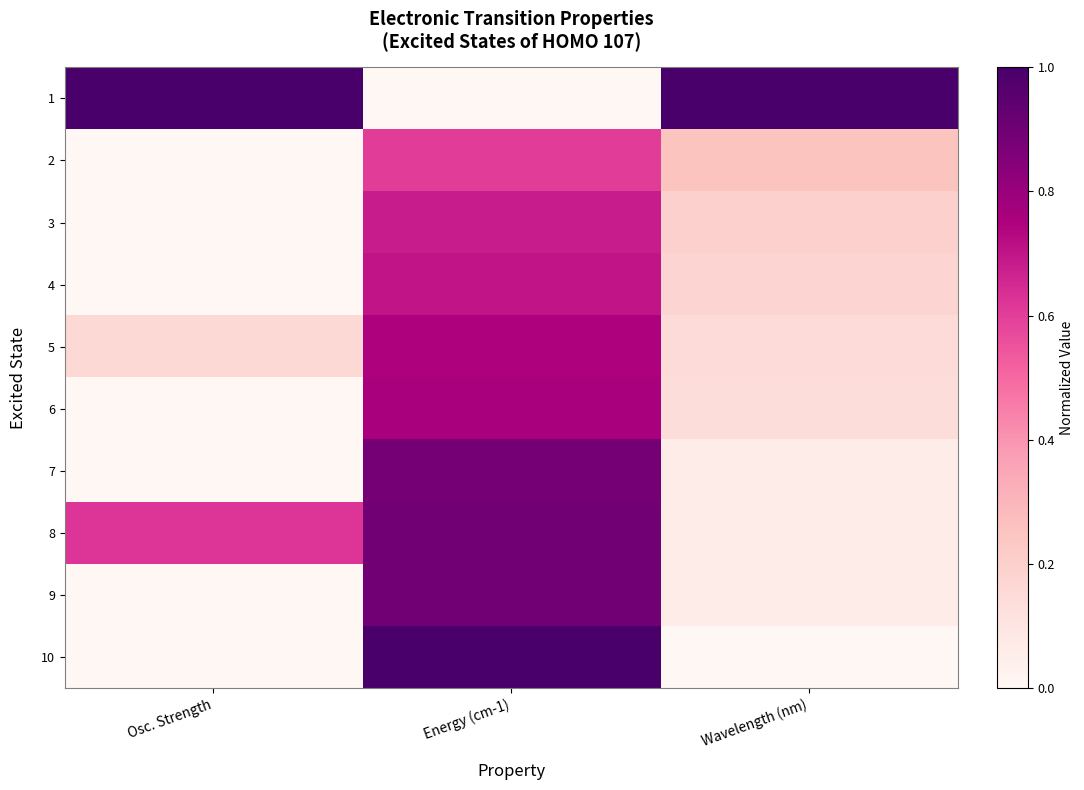

Reading right to left, list all the values displayed in this chart.

1: Wavelength (nm)=1.0	Energy (cm-1)=0.0	Osc. Strength=1.0
2: Wavelength (nm)=0.3	Energy (cm-1)=0.6	Osc. Strength=0.0
3: Wavelength (nm)=0.2	Energy (cm-1)=0.7	Osc. Strength=0.0
4: Wavelength (nm)=0.2	Energy (cm-1)=0.7	Osc. Strength=0.0
5: Wavelength (nm)=0.1	Energy (cm-1)=0.7	Osc. Strength=0.2
6: Wavelength (nm)=0.1	Energy (cm-1)=0.8	Osc. Strength=0.0
7: Wavelength (nm)=0.1	Energy (cm-1)=0.9	Osc. Strength=0.0
8: Wavelength (nm)=0.1	Energy (cm-1)=0.9	Osc. Strength=0.6
9: Wavelength (nm)=0.1	Energy (cm-1)=0.9	Osc. Strength=0.0
10: Wavelength (nm)=0.0	Energy (cm-1)=1.0	Osc. Strength=0.0